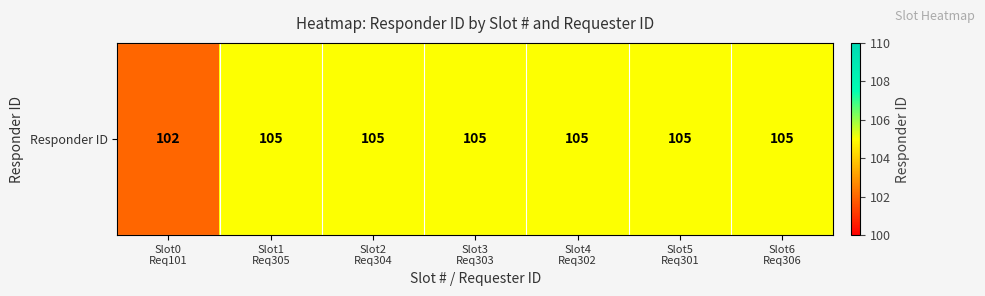

What value does the data have at Slot4
Req302?

105